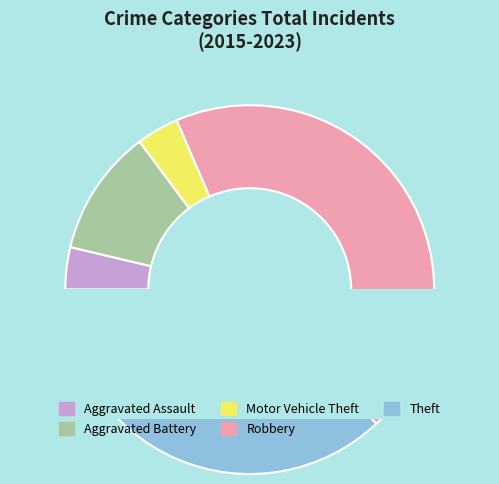

Is the sum of Aggravated Battery and Theft greater than half?

No